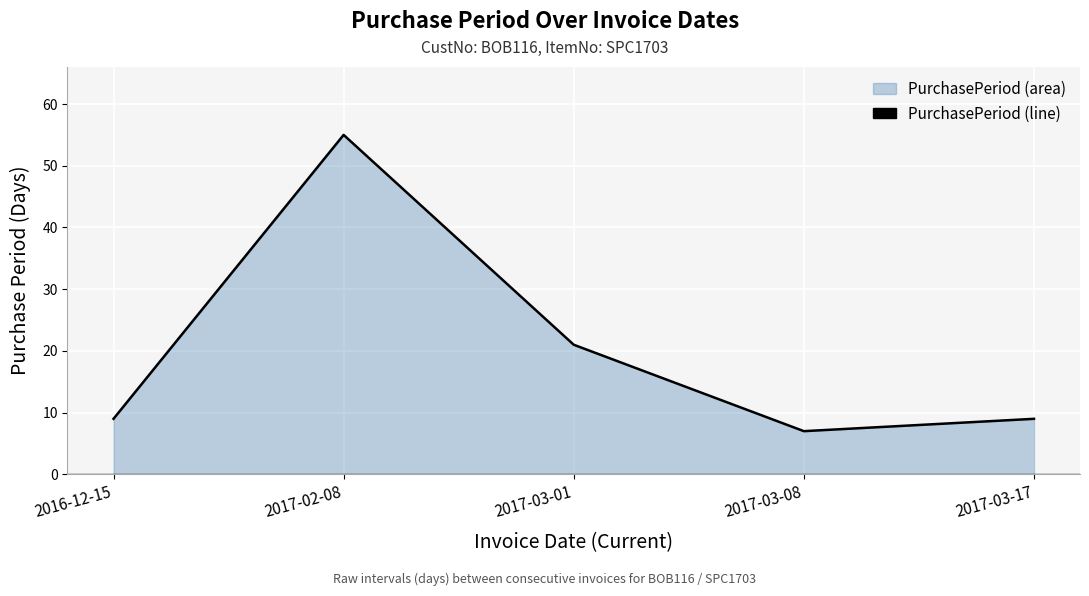

Count the number of categories in the chart.

5